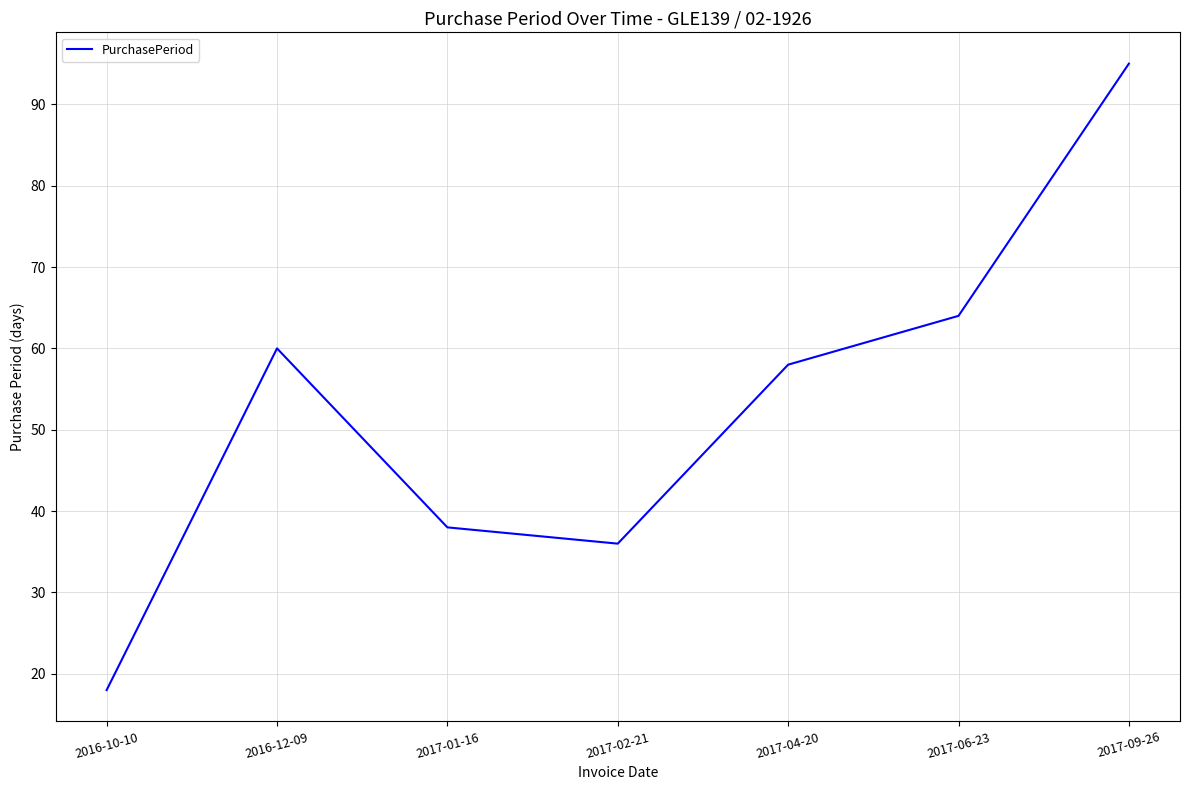

What is the change in value from 2017-04-20 to 2017-06-23?

+6